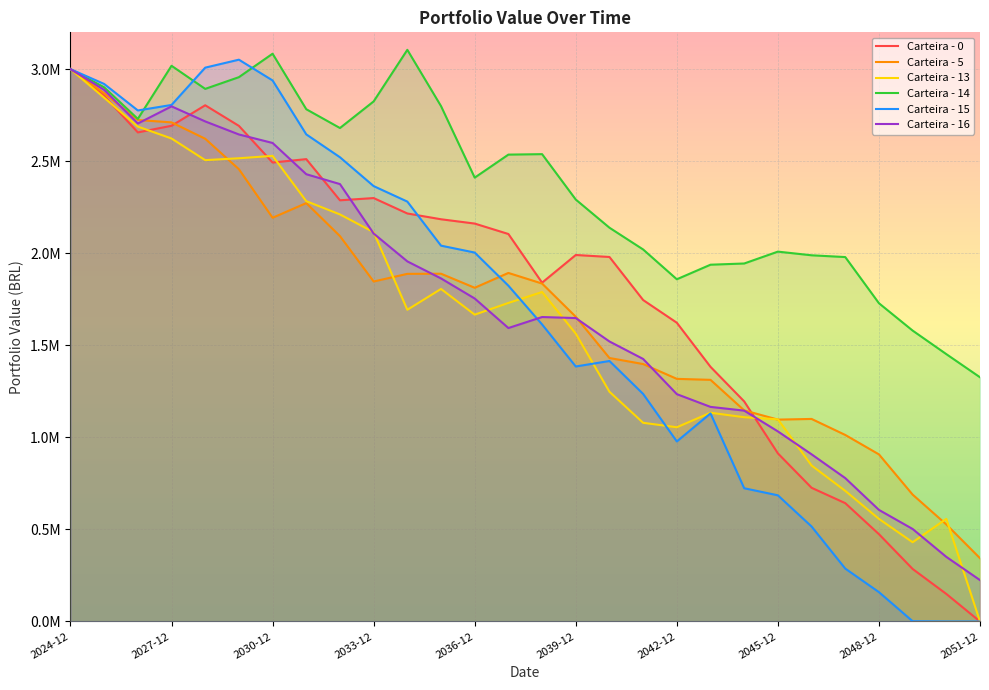

Is it true that Carteira - 0 equals 2805098.3 at 16?

False